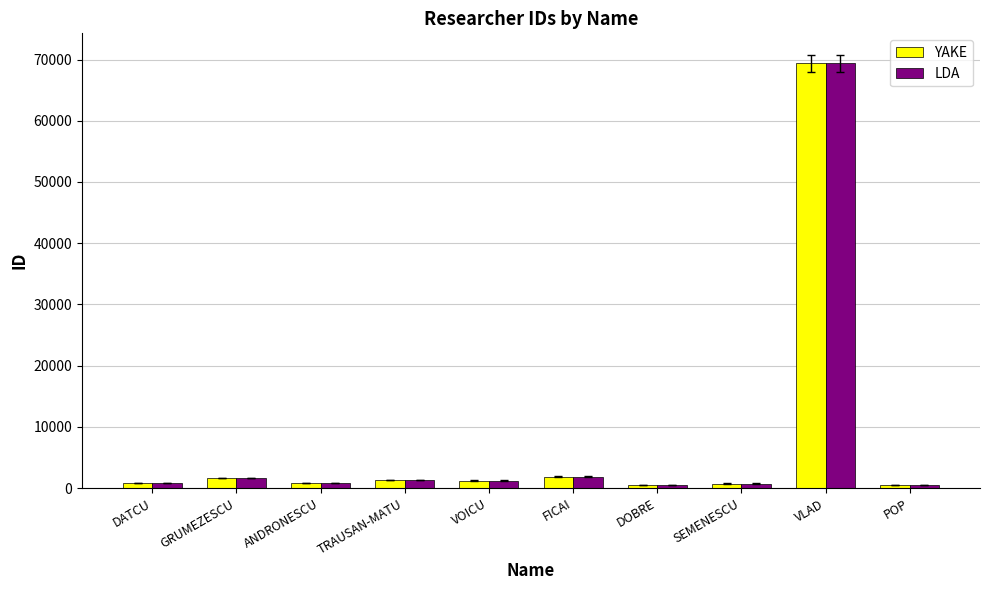

What is the maximum value shown in the chart?

69354